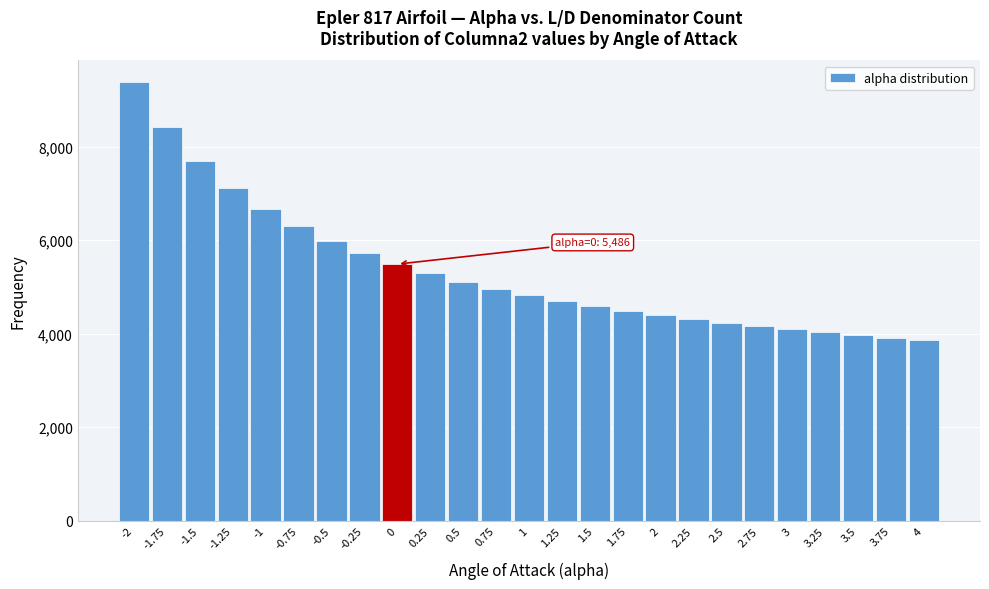

Reading right to left, extract all data points from this chart.

4=3859	3.75=3912	3.5=3968	3.25=4027	3=4090	2.75=4157	2.5=4229	2.25=4308	2=4393	1.75=4485	1.5=4587	1.25=4698	1=4822	0.75=4960	0.5=5114	0.25=5288	0=5486	-0.25=5714	-0.5=5980	-0.75=6292	-1=6666	-1.25=7121	-1.5=7688	-1.75=8412	-2=9372